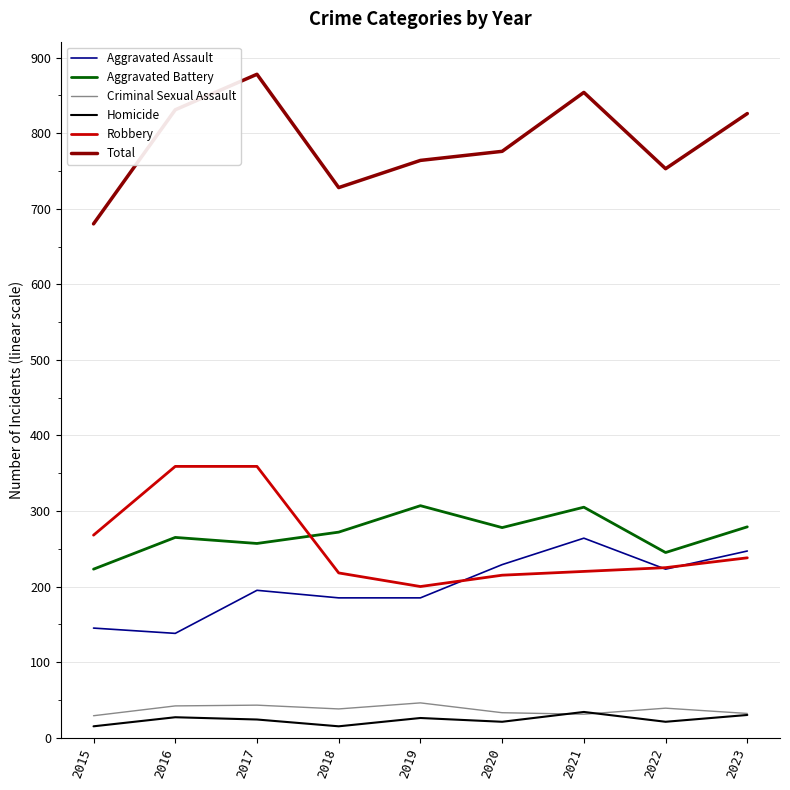

What is the total value across all series at 2019?

1528